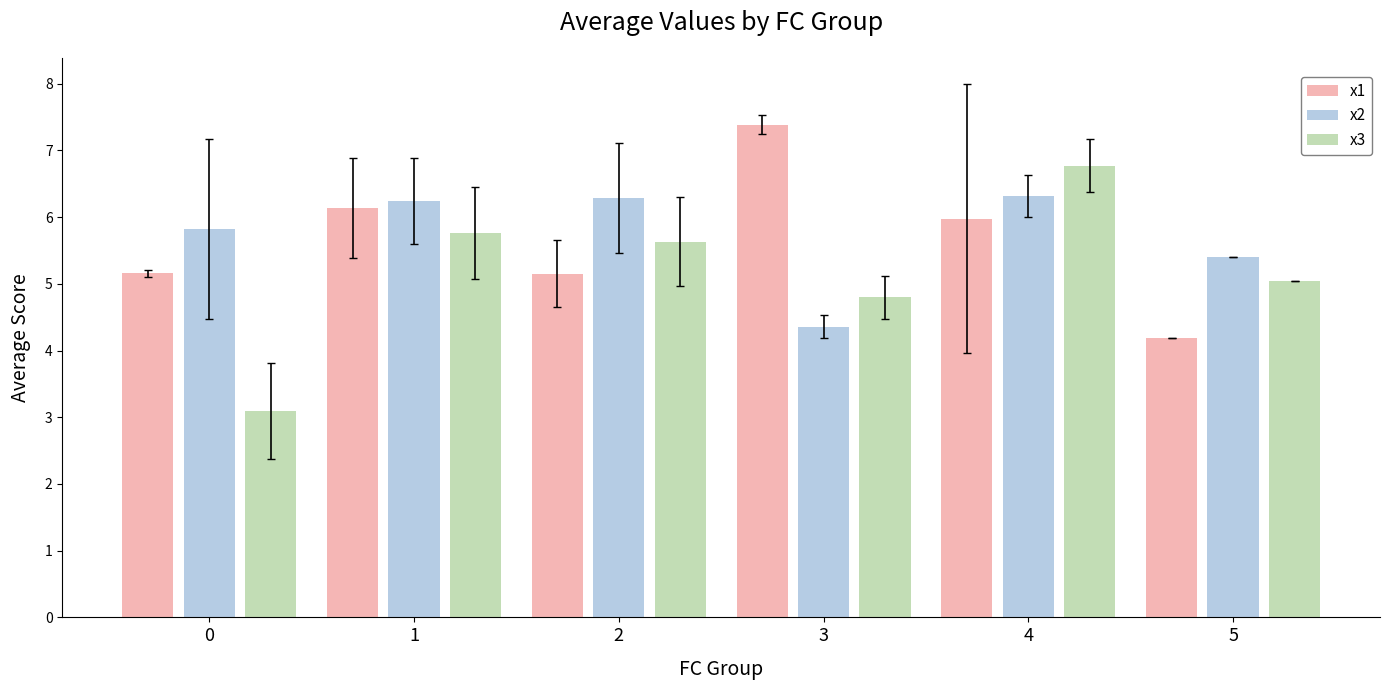

What is the value of the x2 bar at the 3rd from the left?

6.3